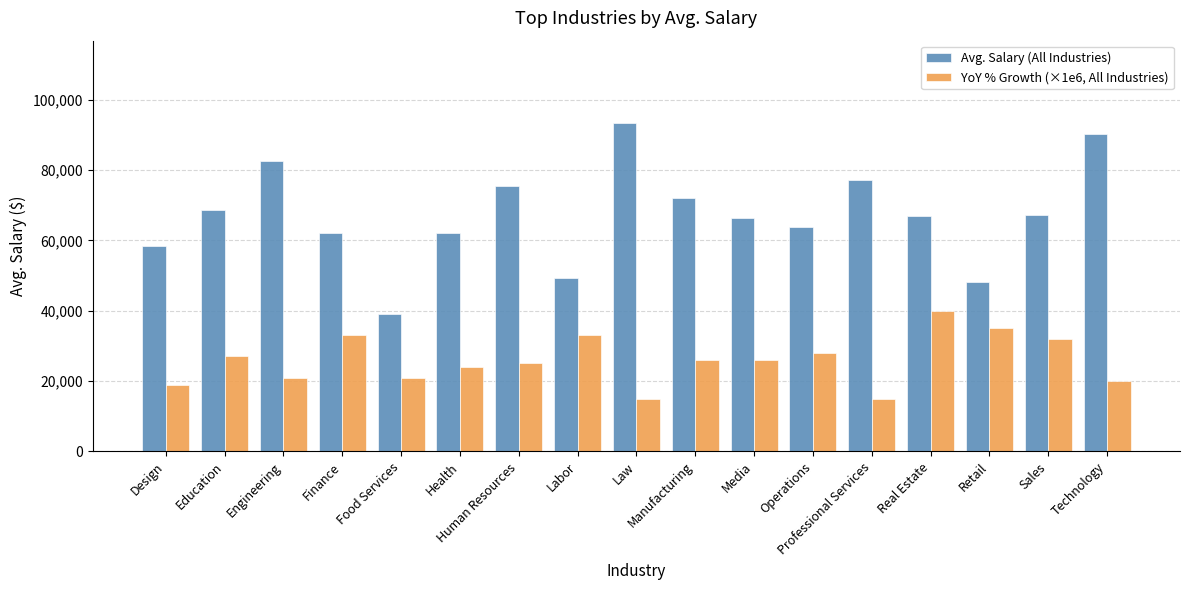

Rank the series by their maximum value, from highest to lowest.

Avg. Salary (All Industries), YoY % Growth (×1e6, All Industries)